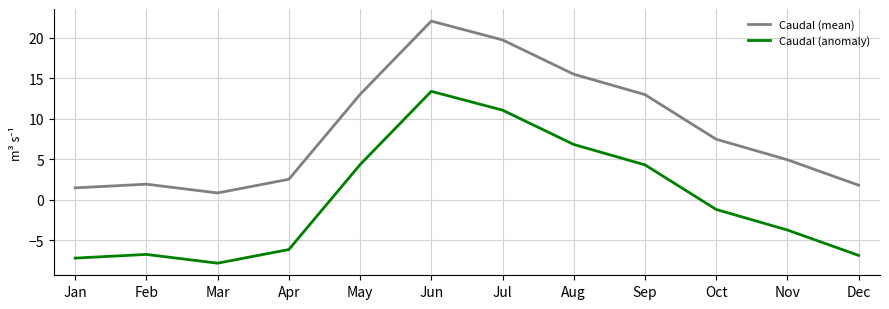

What are all the series names shown in the legend?

Caudal (mean), Caudal (anomaly)